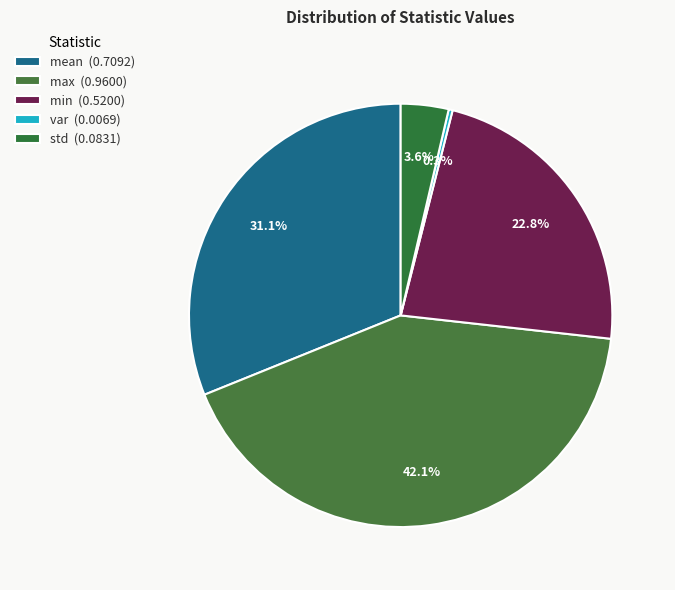

How many segments does this pie chart have?

5